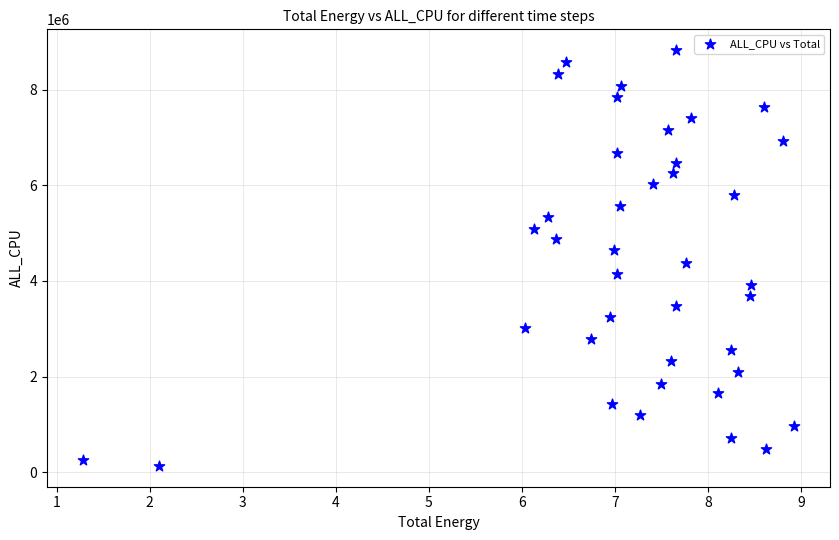

What is the range of Y values (max minus min)?

8697306